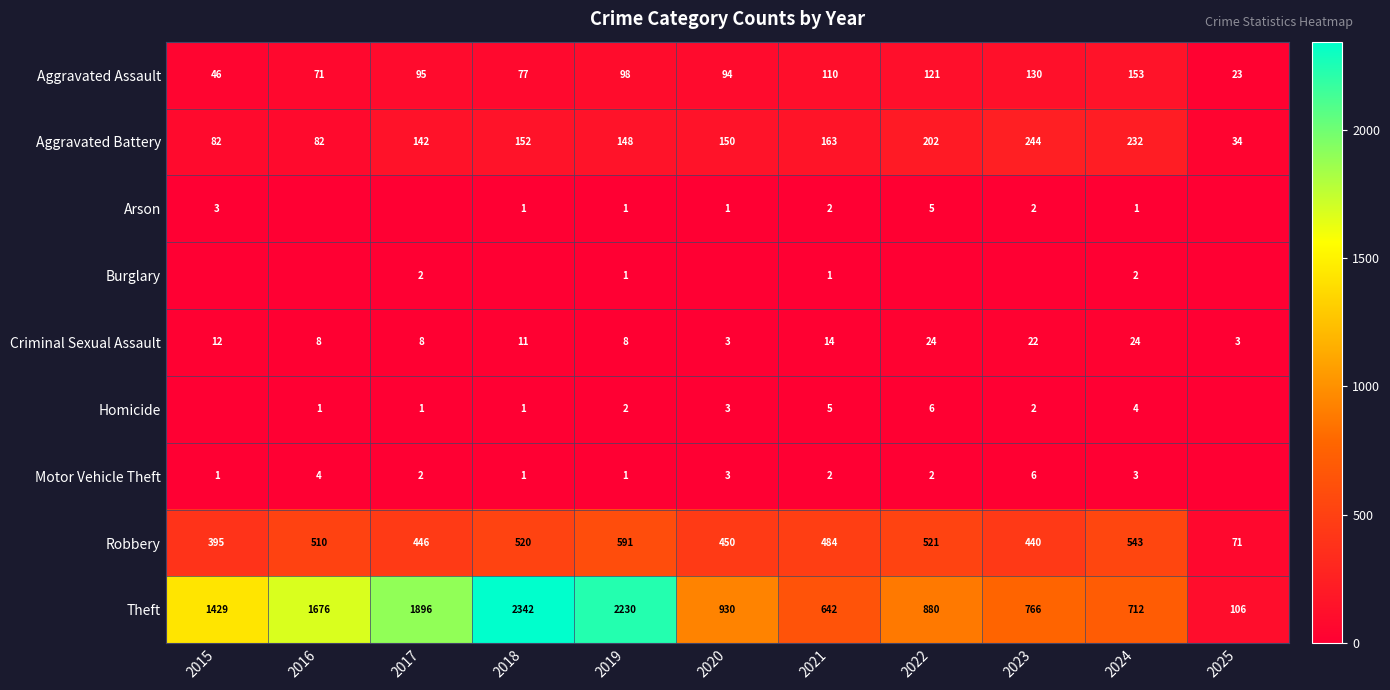

What is the sum of the Robbery values at 2023 and 2020?

890